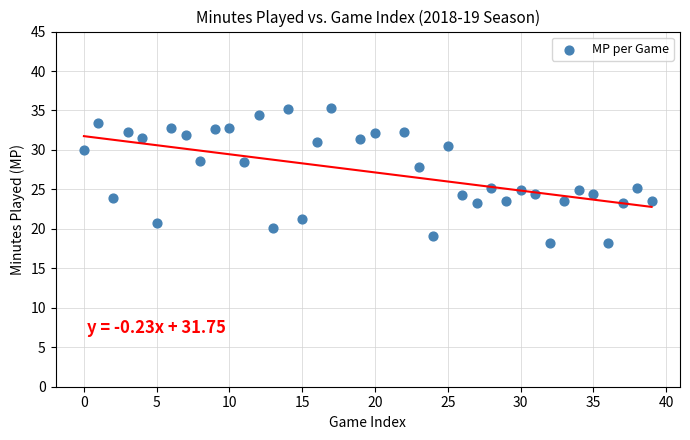

What is the range of X values (max minus min)?

39.0